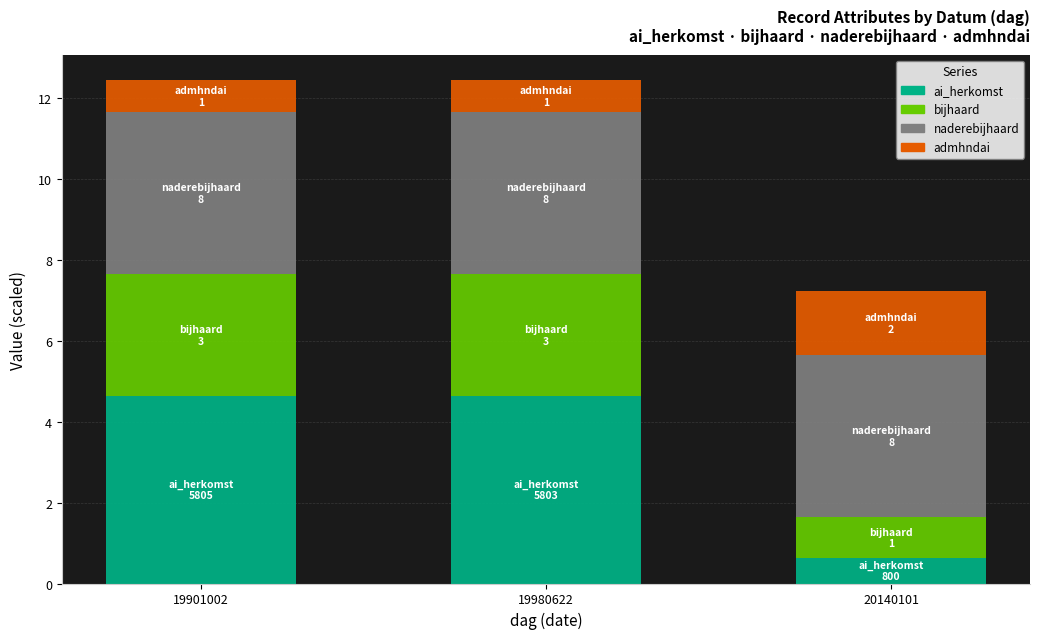

Reading right to left, what are the values for ai_herkomst?

0.6	4.6	4.6